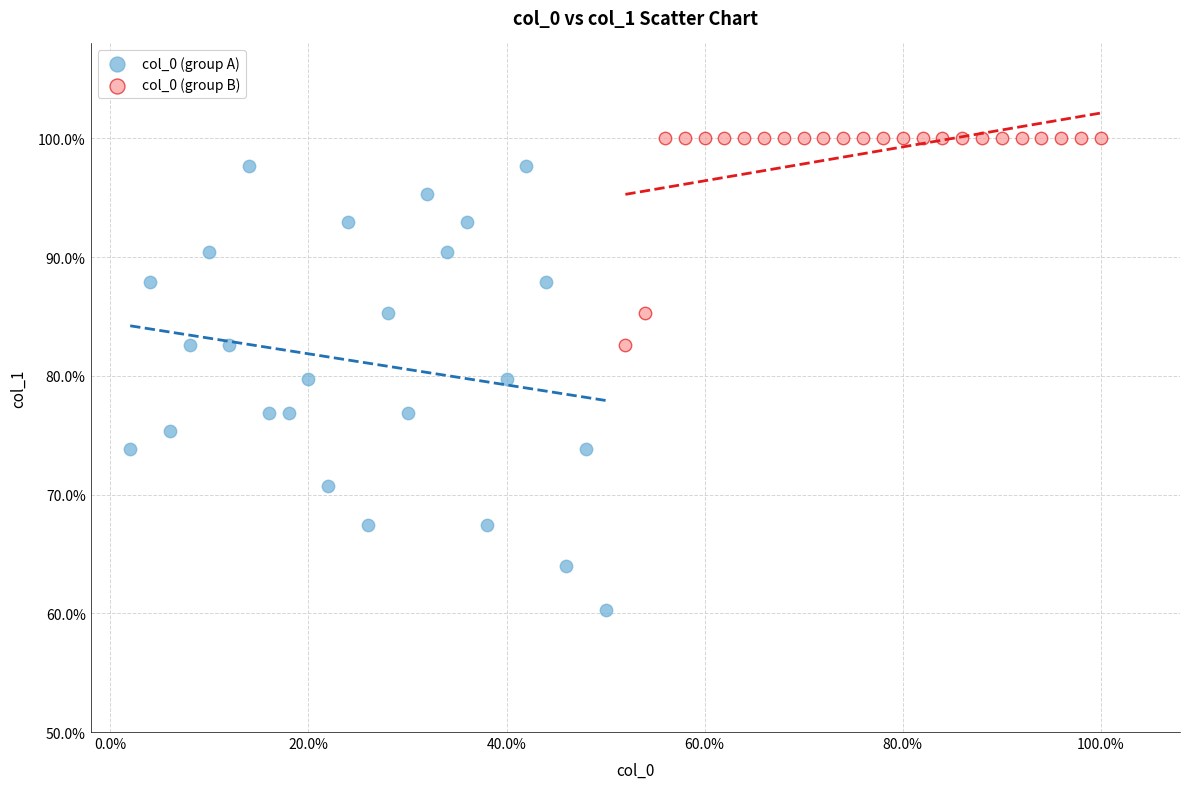

Which series has the largest Y range (max minus min)?

col_0 (group A)